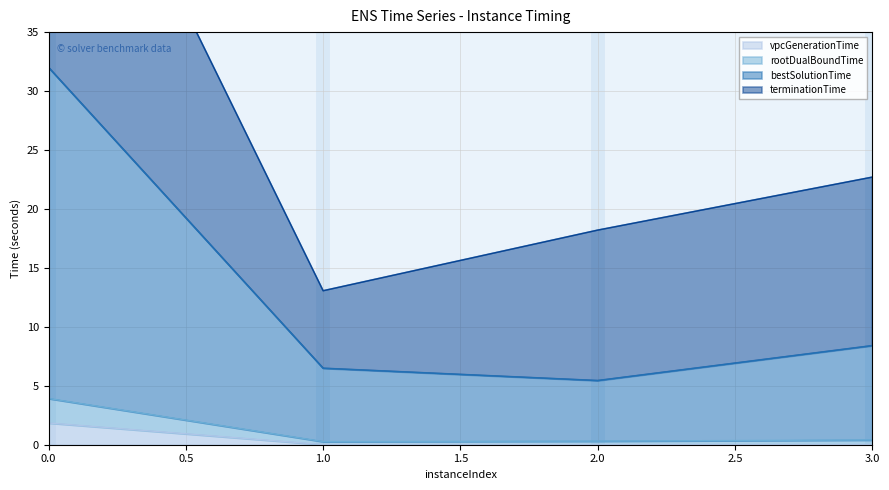

True or false: rootDualBoundTime and terminationTime intersect in this chart.

False